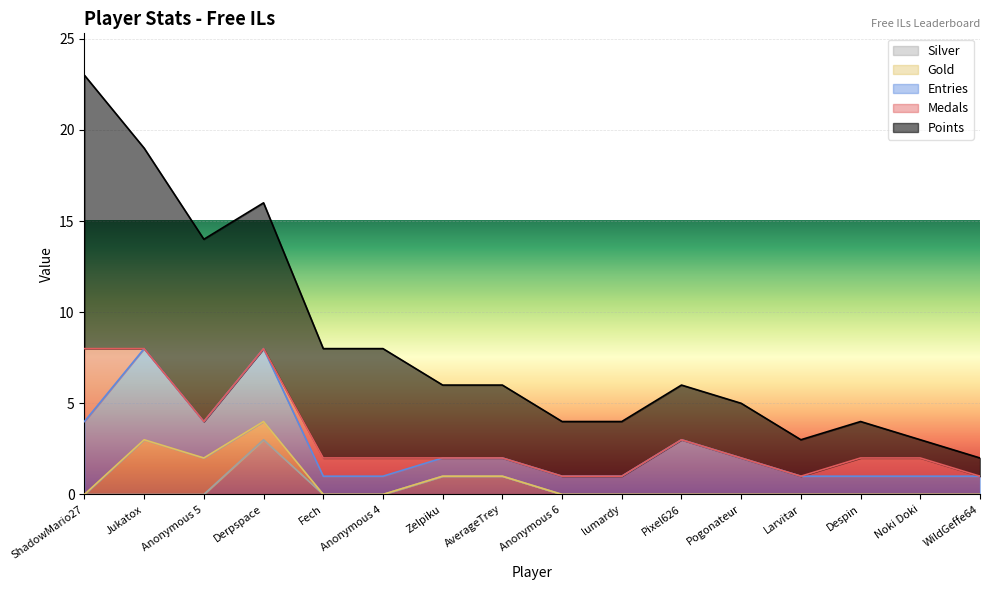

What are all the series names shown in the legend?

Silver, Gold, Entries, Medals, Points